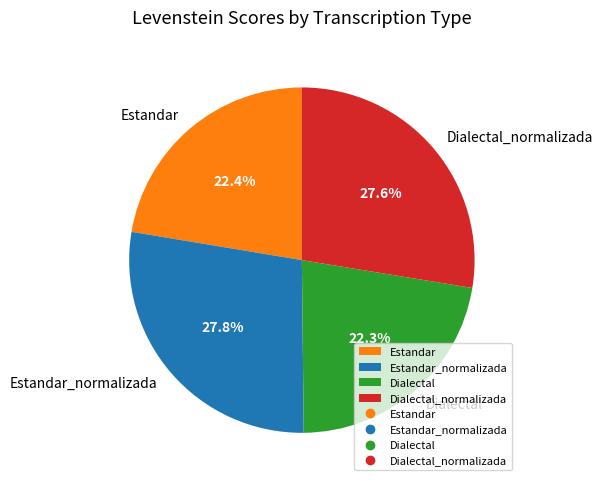

Is it true that Estandar_normalizada is 28% of the pie?

True